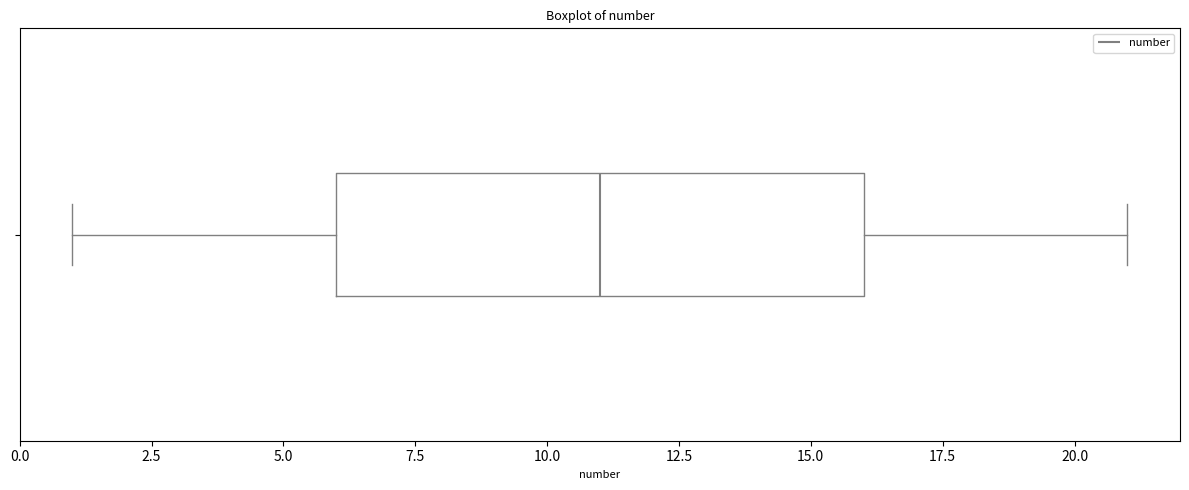

Read this box plot against the x-axis: the position of the median line, the range covered by the box, and the ends of both whiskers. The values are not printed on the chart, so give them approximately, as read against the axis.

median 11, box 6 to 16, whiskers 1 to 21